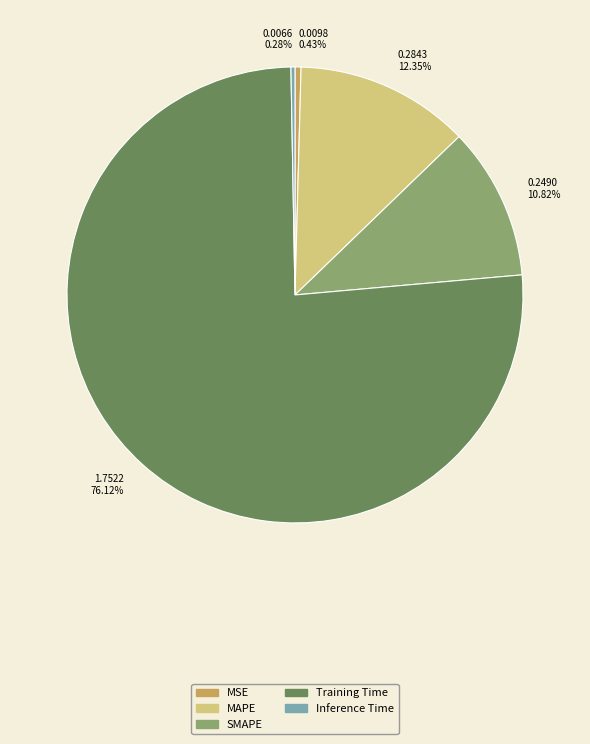

To the nearest percent, what percentage of the pie is Training Time?

76%